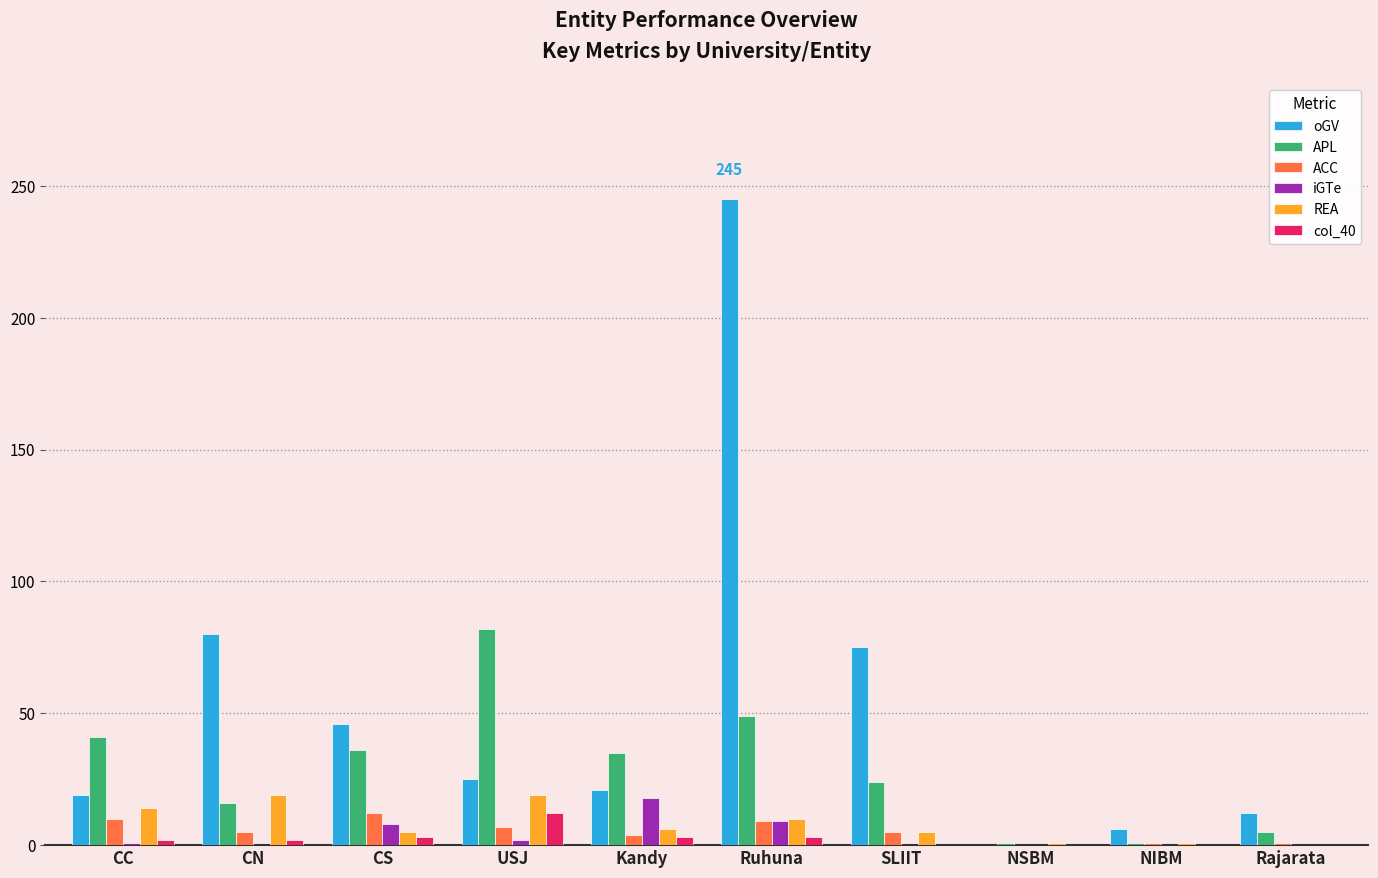

Read the oGV value at Rajarata.

12